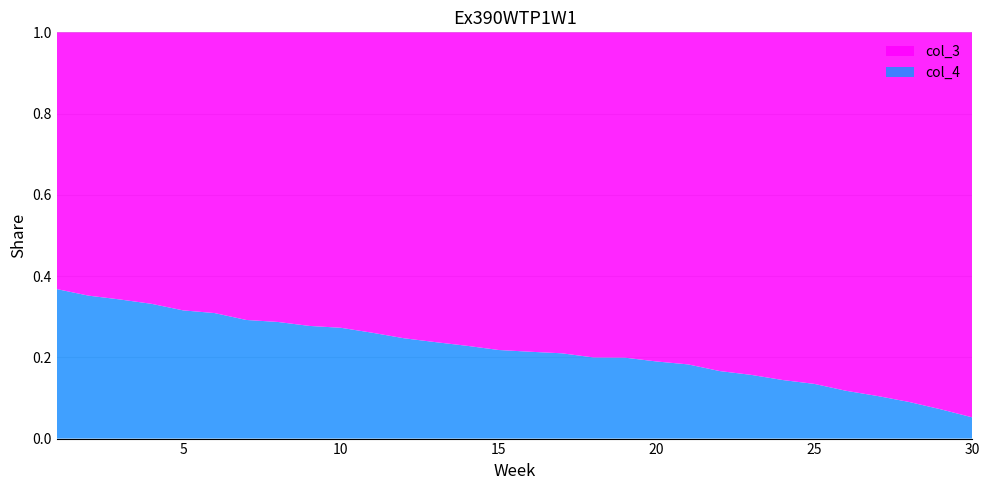

Reading right to left, what are all the values shown in this chart?

col_4: 136	192	244	288	328	380	404	444	472	520	536	556	552	576	572	580	600	620	640	672	696	700	712	716	760	784	824	852	884	920
col_3: 2468	2472	2464	2460	2460	2444	2400	2388	2368	2328	2288	2236	2212	2168	2104	2080	2028	1992	1952	1908	1856	1824	1768	1736	1700	1700	1660	1636	1628	1580